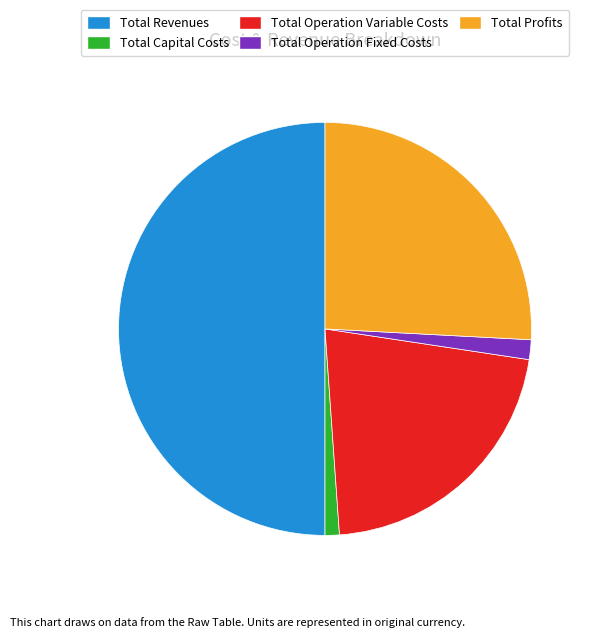

How many slices are in this pie chart?

5